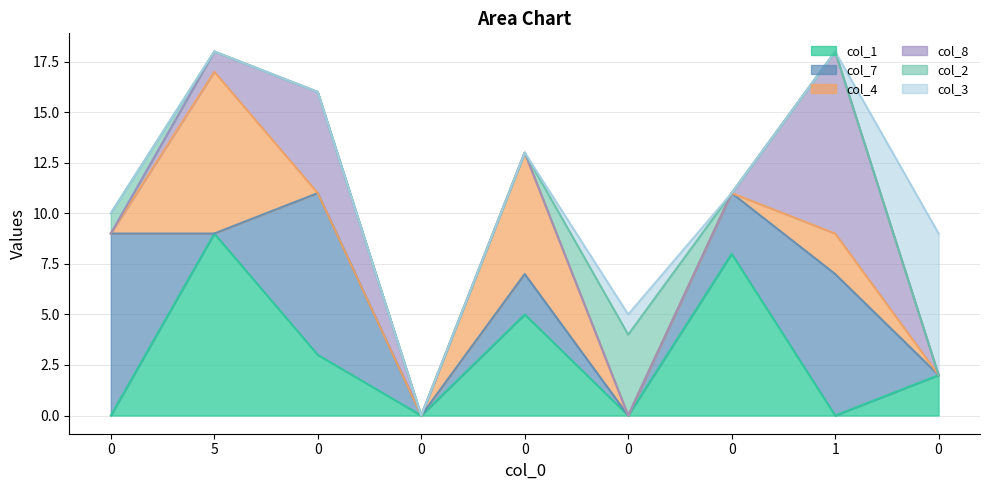

What are all the series names shown in the legend?

col_1, col_7, col_4, col_8, col_2, col_3